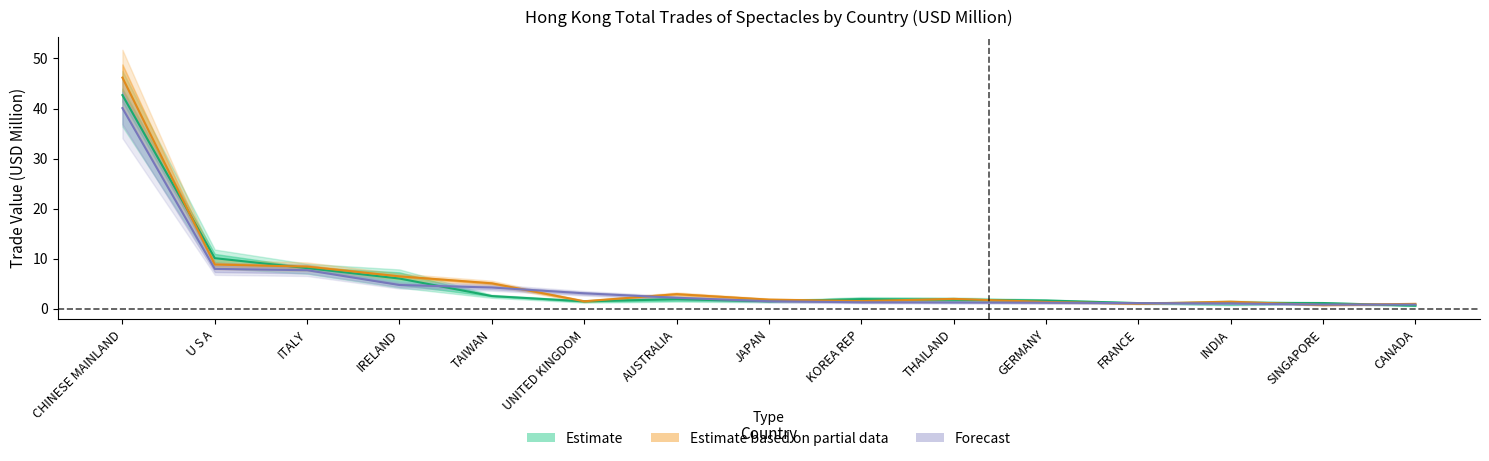

Is this an area chart (filled region under the line)?

No